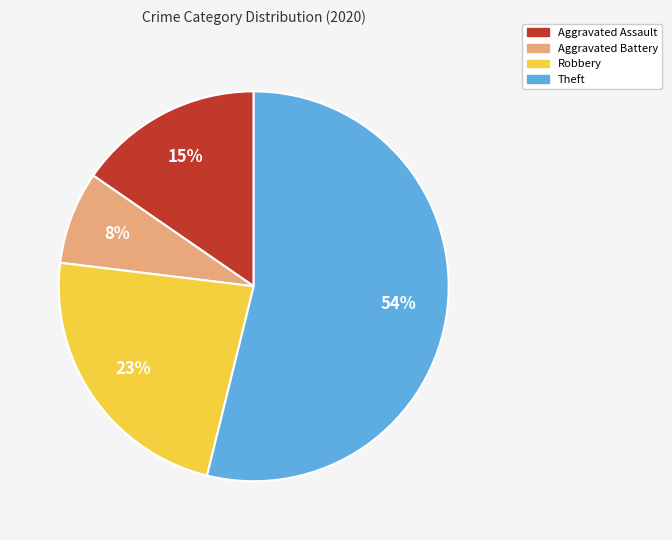

Is the sum of Theft and Aggravated Battery greater than half?

Yes